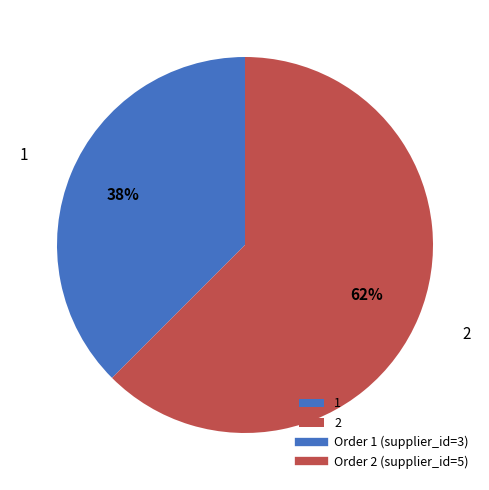

Do 1 and 2 together represent more than half of the pie?

Yes